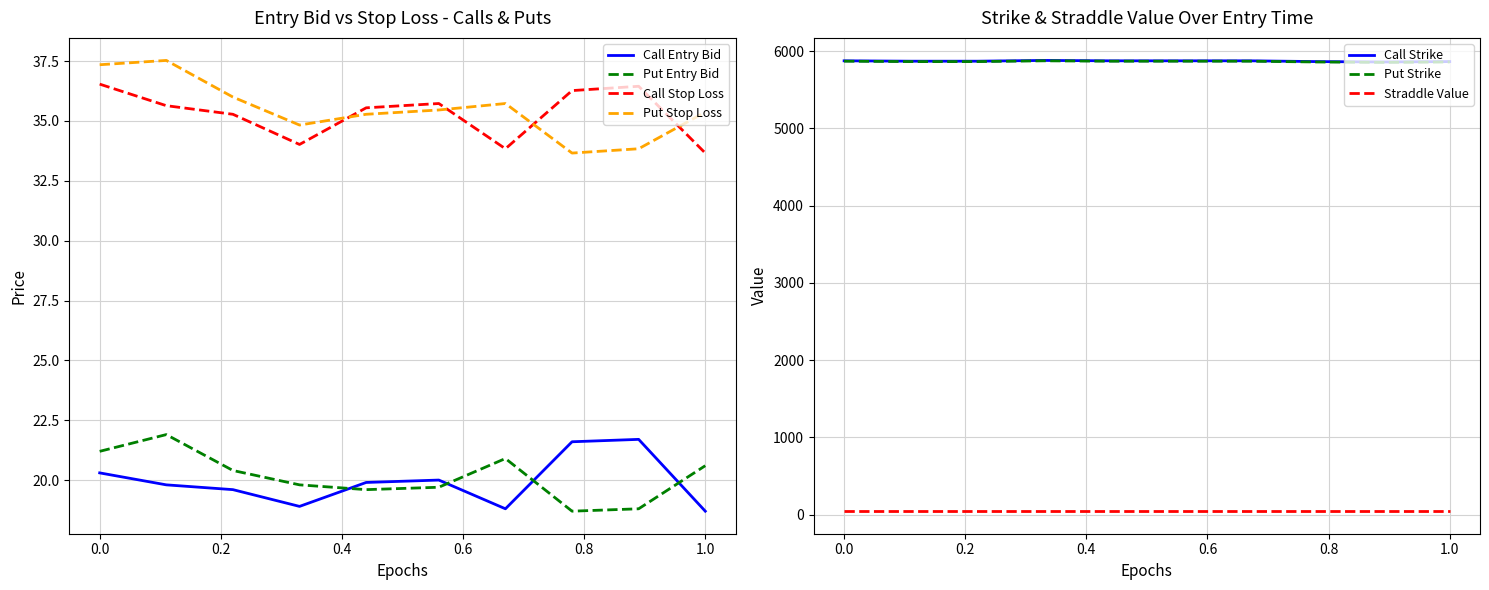

The value of Call Stop Loss at 0.0 is 36.5. True or false?

True